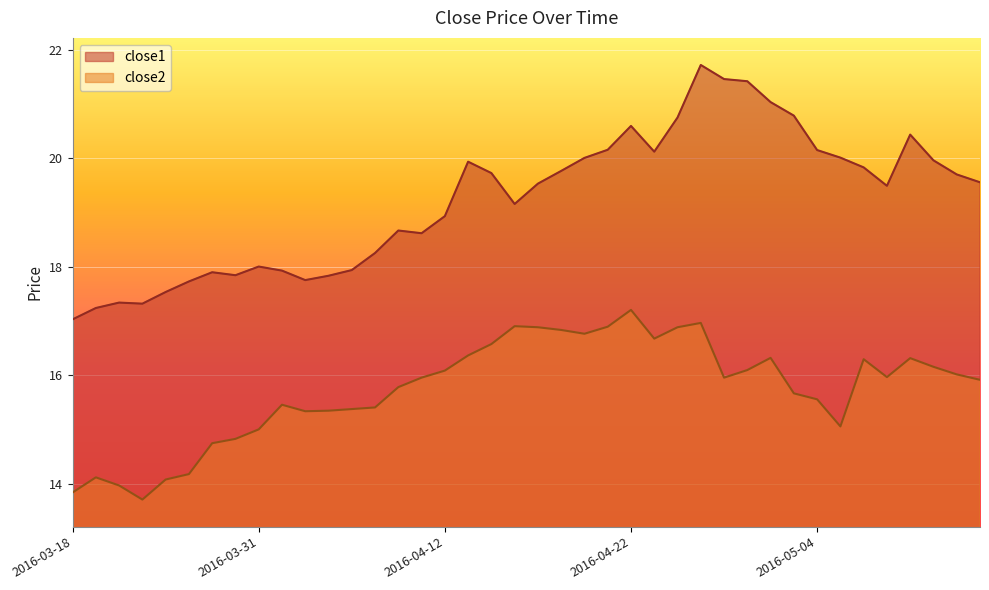

Which series has the largest range (max minus min)?

close1